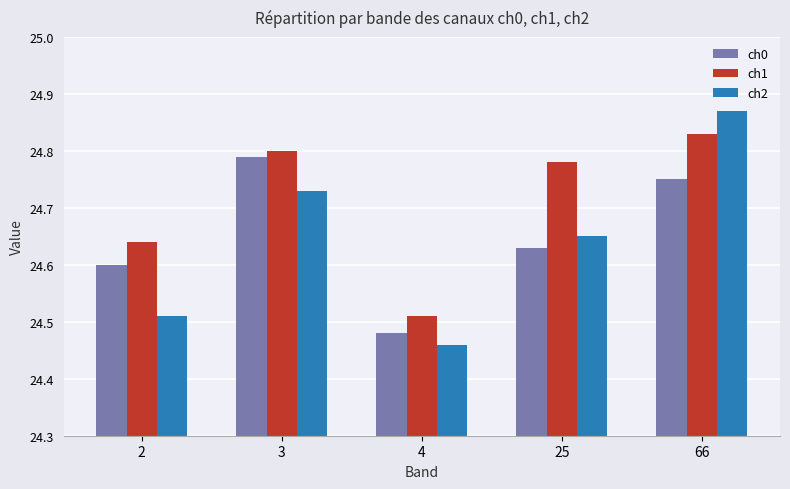

How many data points does each series have?

5